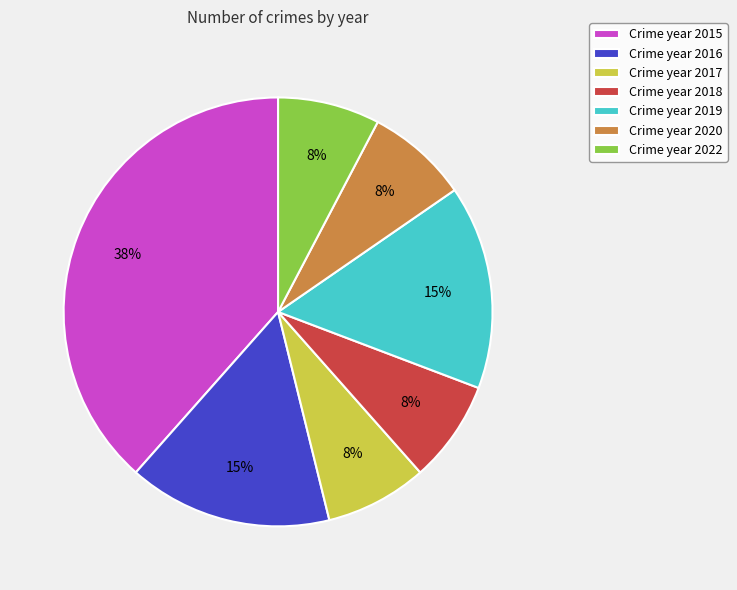

Is the sum of Crime year 2017 and Crime year 2016 greater than half?

No